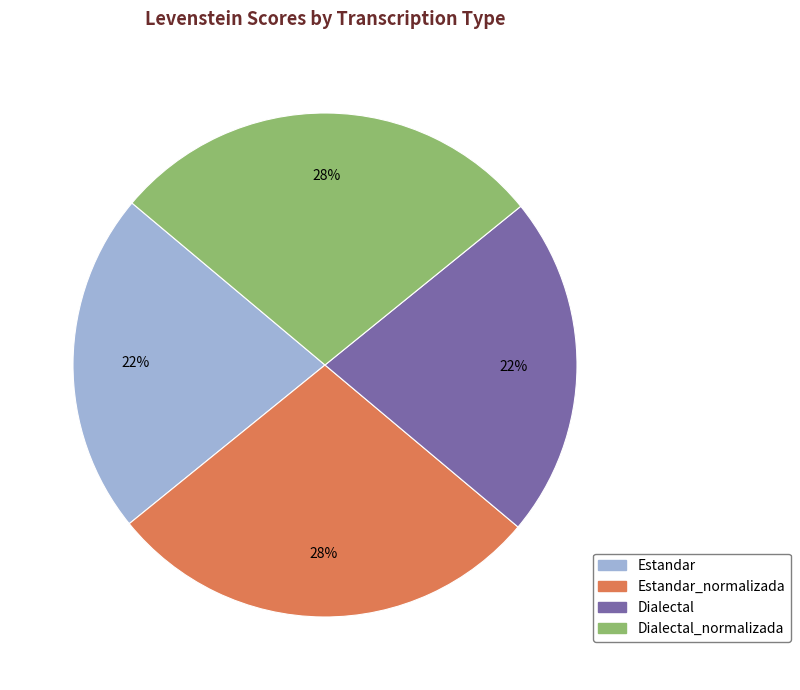

Count the number of slices in the pie.

4